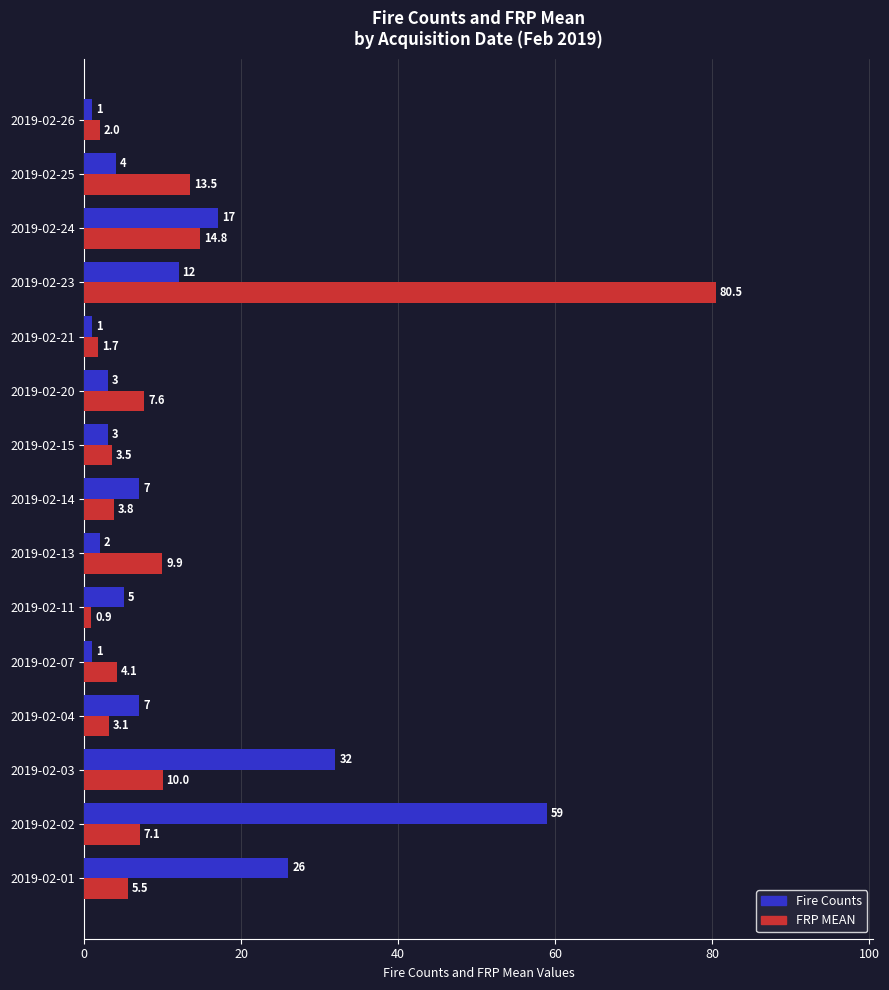

The FRP MEAN series shows 2.0 at 2019-02-26. True or false?

True